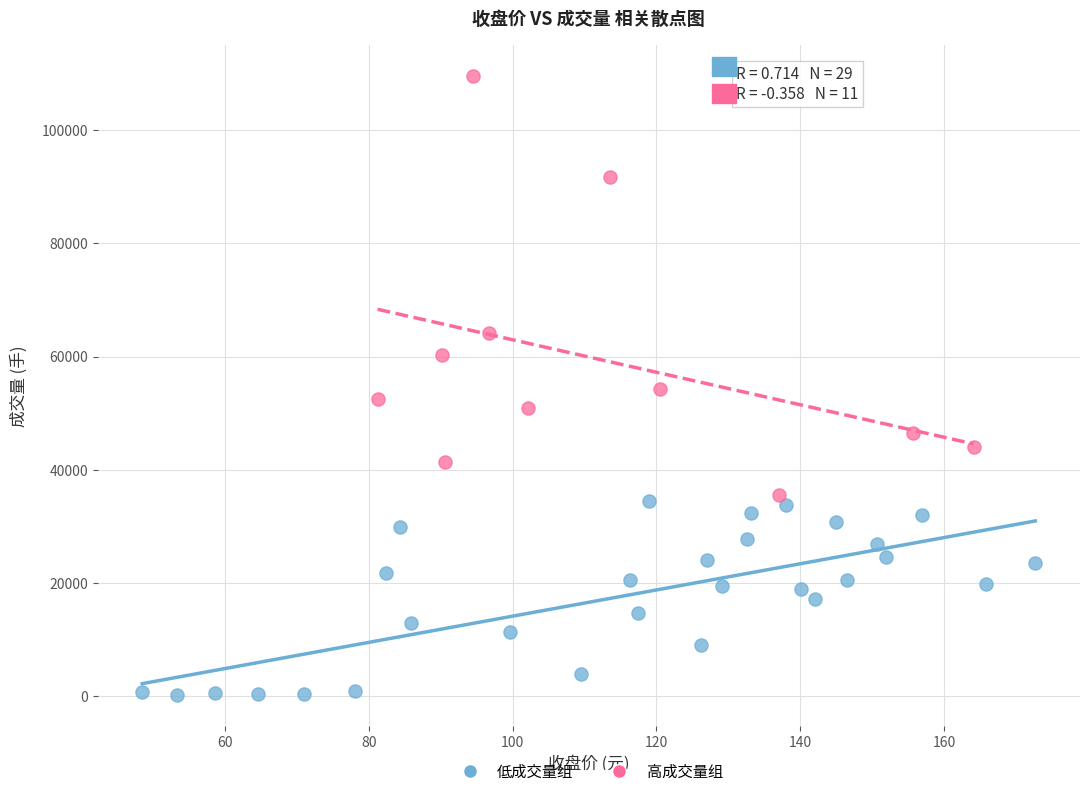

Which series reaches the maximum Y coordinate?

高成交量组